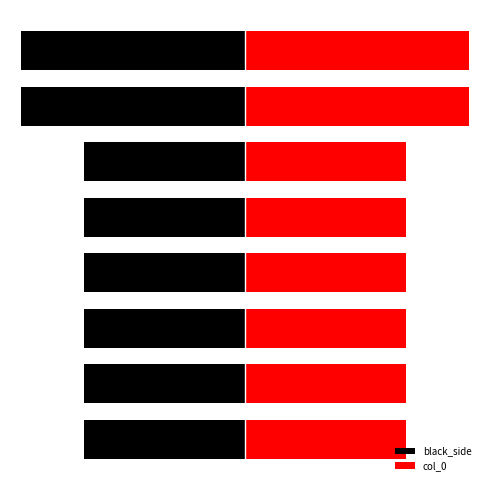

What is the difference between the maximum and minimum values in the black_side series?

193891